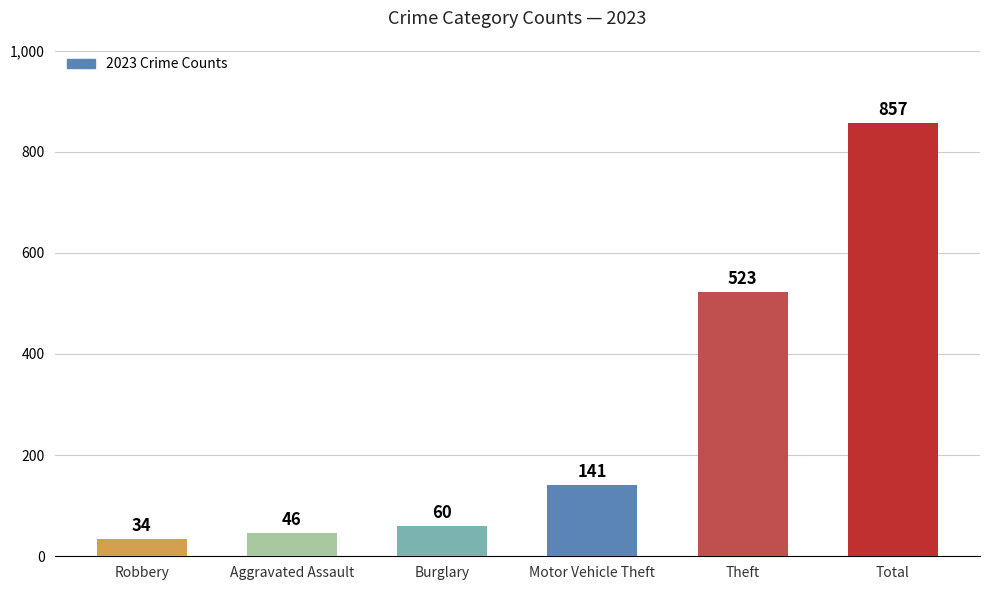

True or false: the data shows 150 at Theft.

False